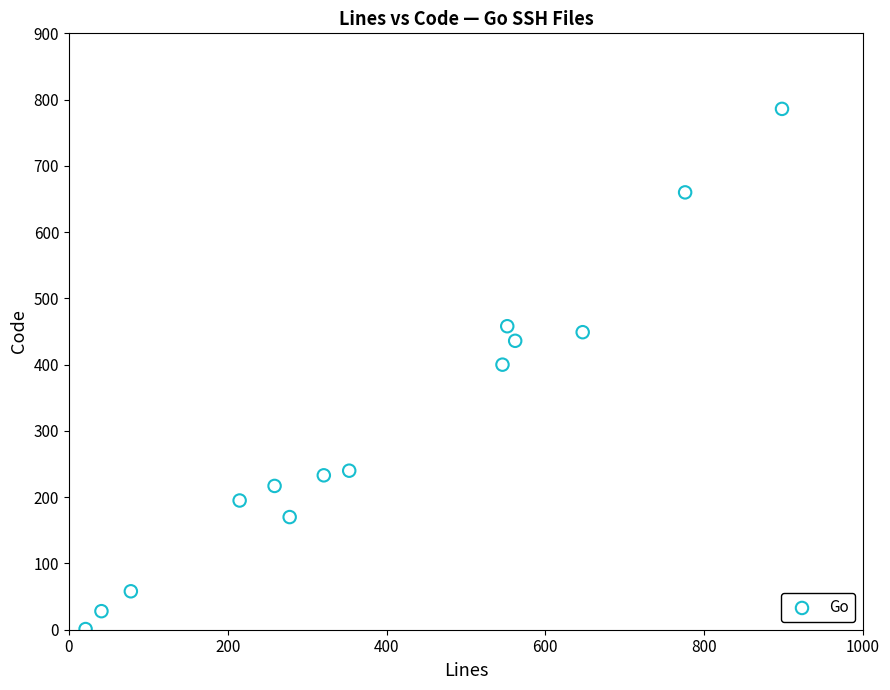

What is the range of Y values (max minus min)?

785